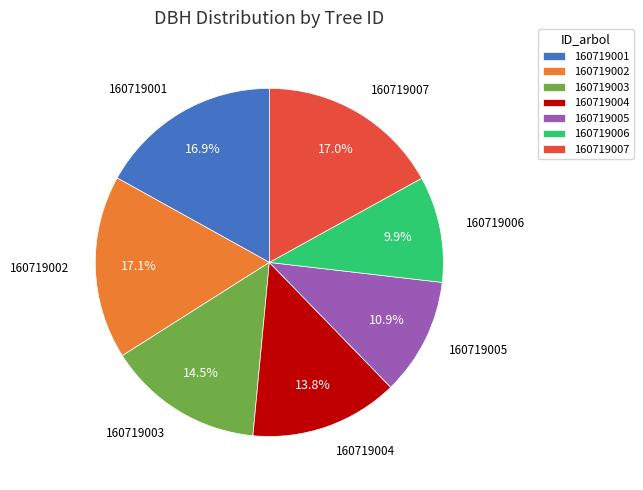

Between 160719006 and 160719004, which is larger?

160719004